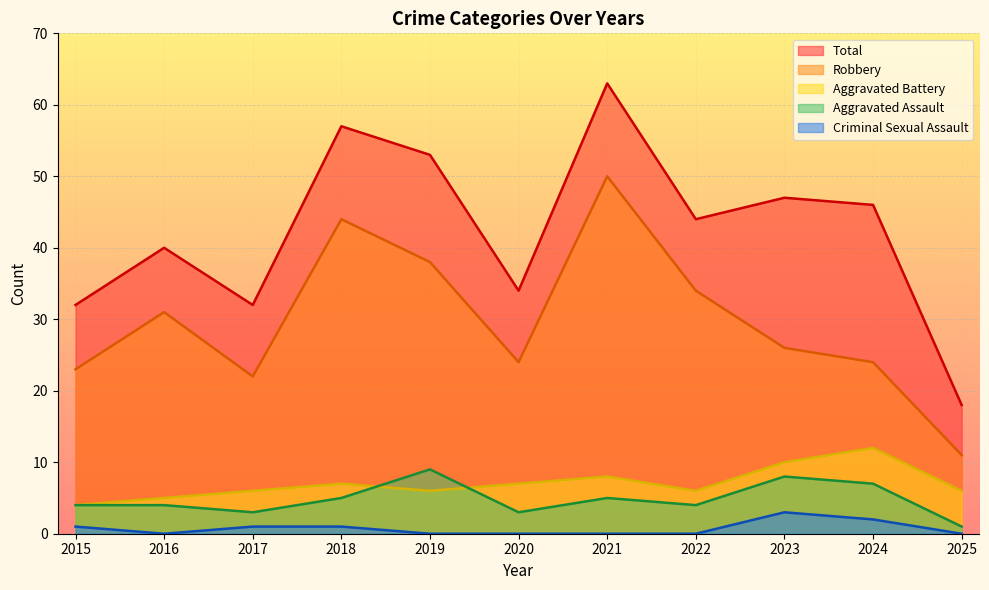

Which has a higher value, 2024 or 2020?

2024